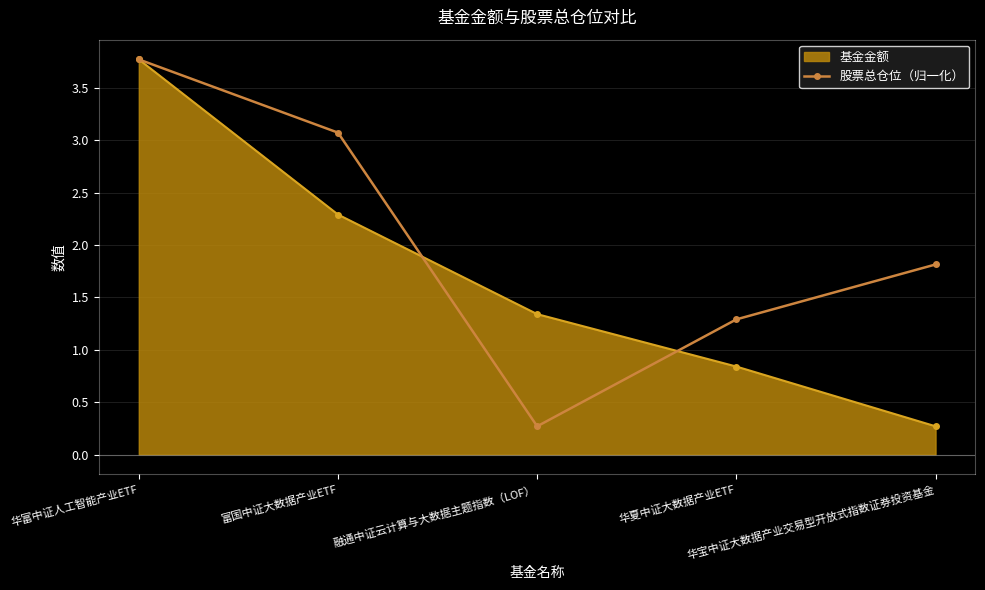

Which series has the largest total across all categories?

股票总仓位（归一化）